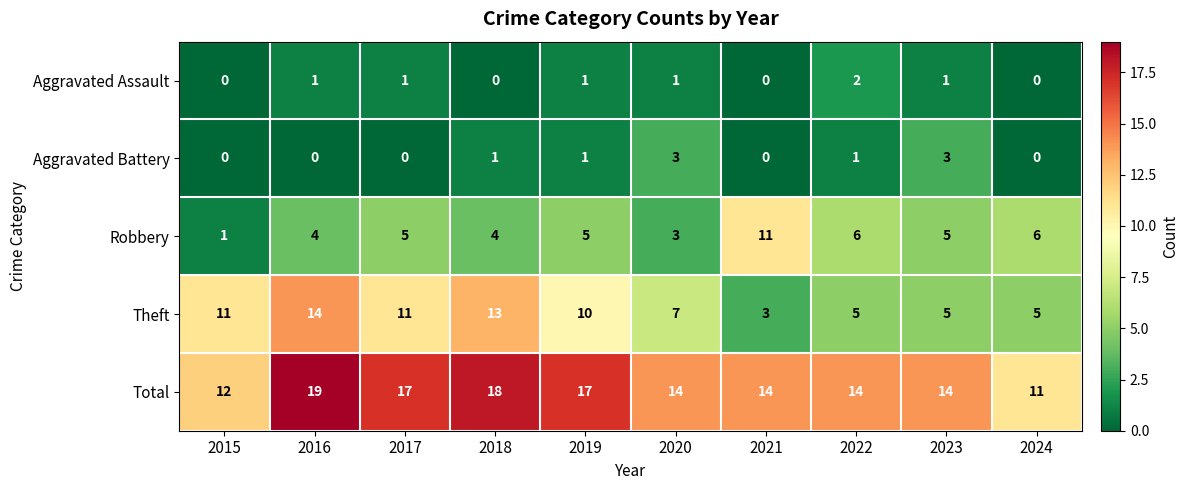

What is the spread (max minus min) of values at 2016?

19